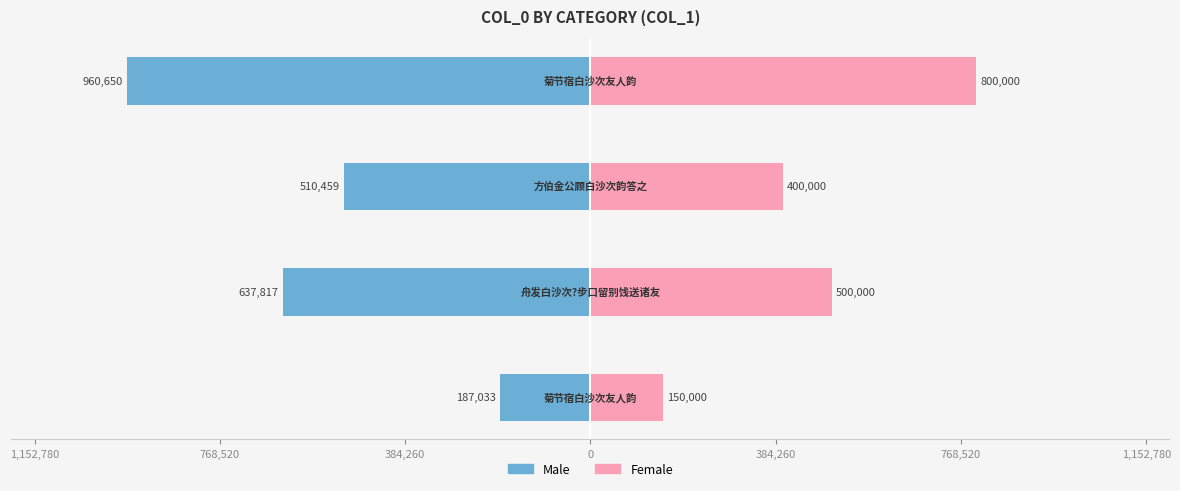

How many bars are there in each group?

2